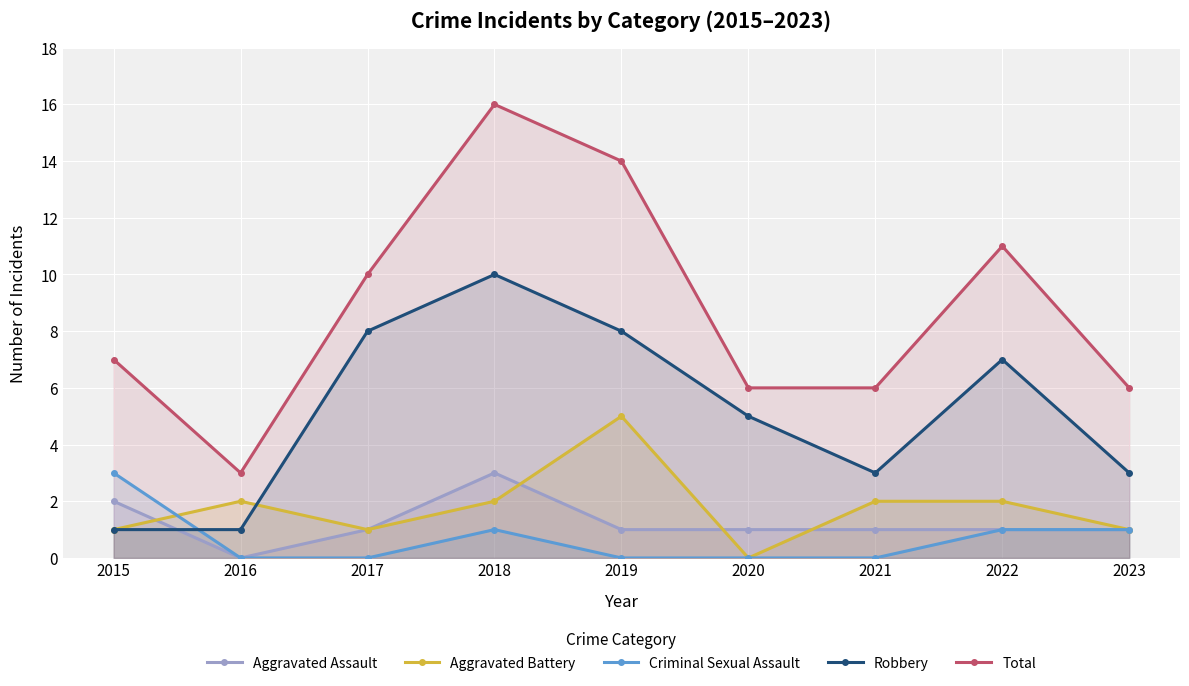

Is the value of Criminal Sexual Assault at 2018 greater than the value of Robbery at 2021?

No